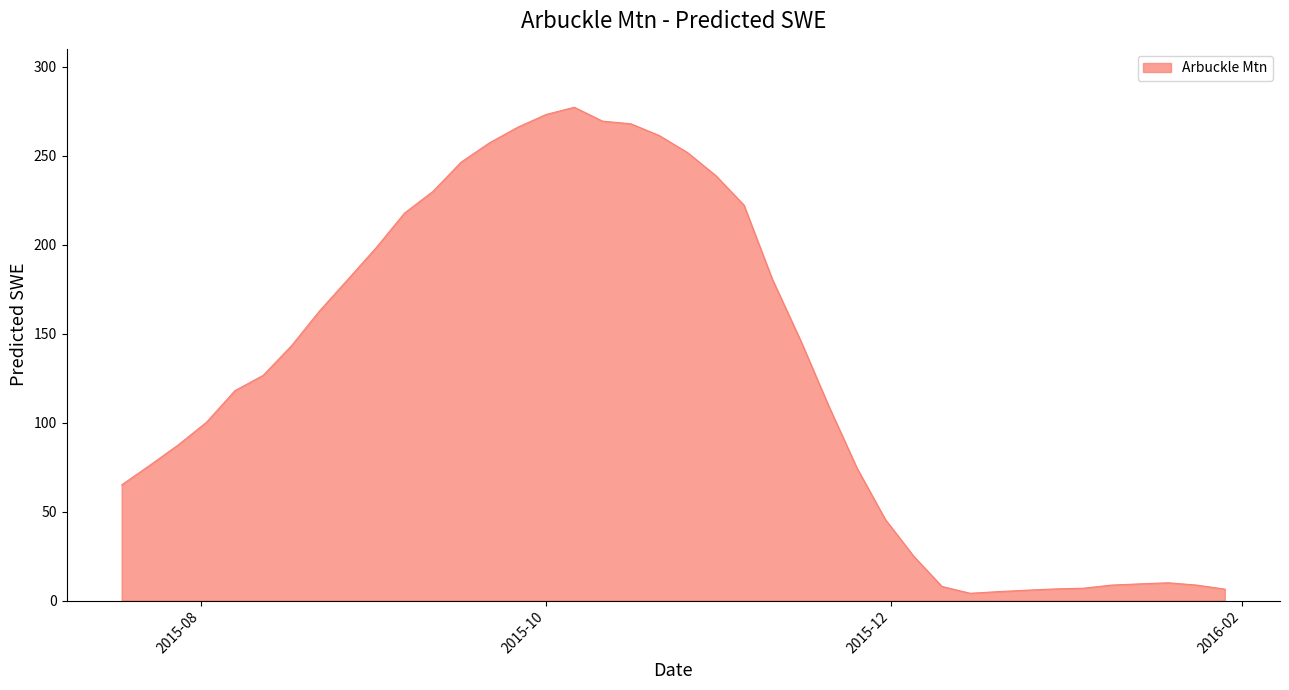

What is the maximum value shown in the chart?

277.2